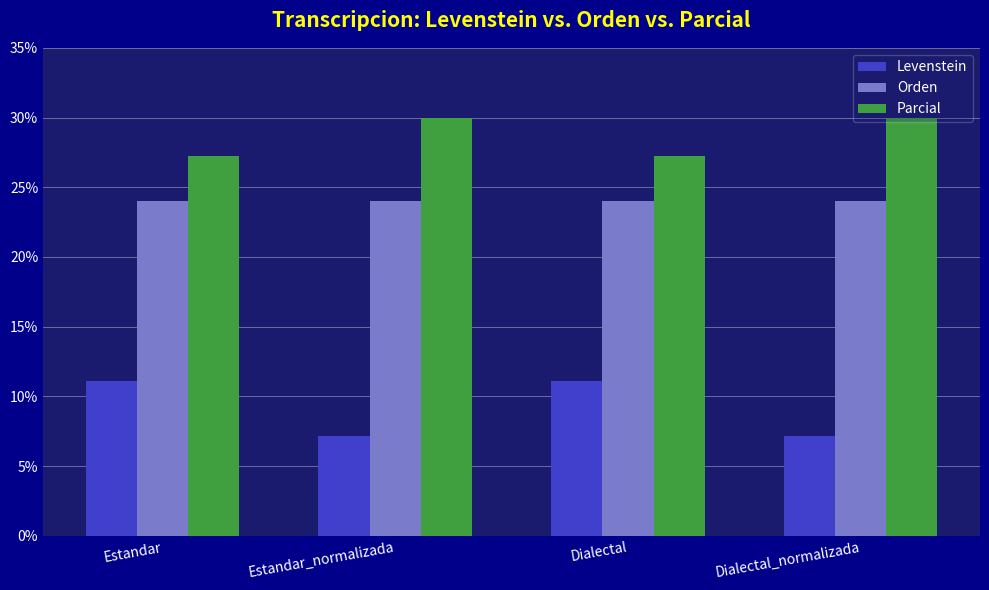

At how many categories does at least one series exceed 29?

2